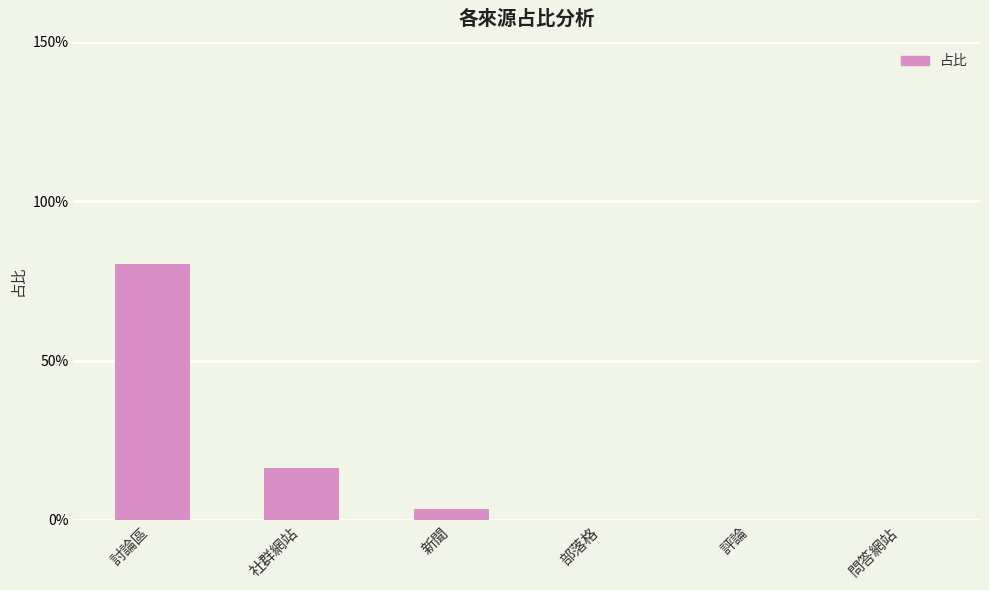

Where is the data nearest to the value 0?

部落格